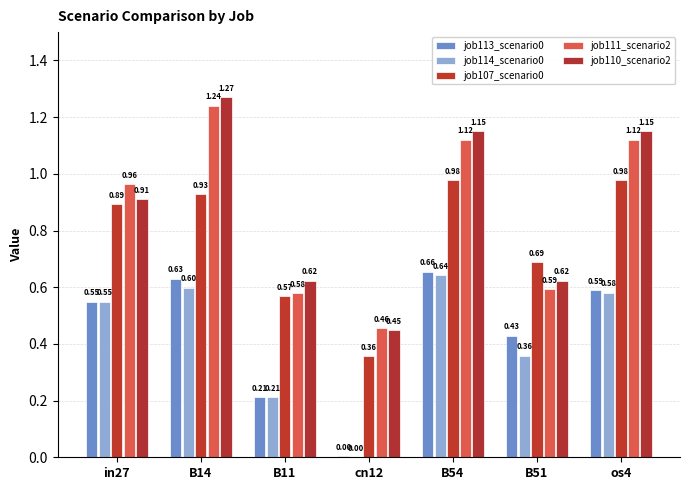

Are the bars horizontal?

No